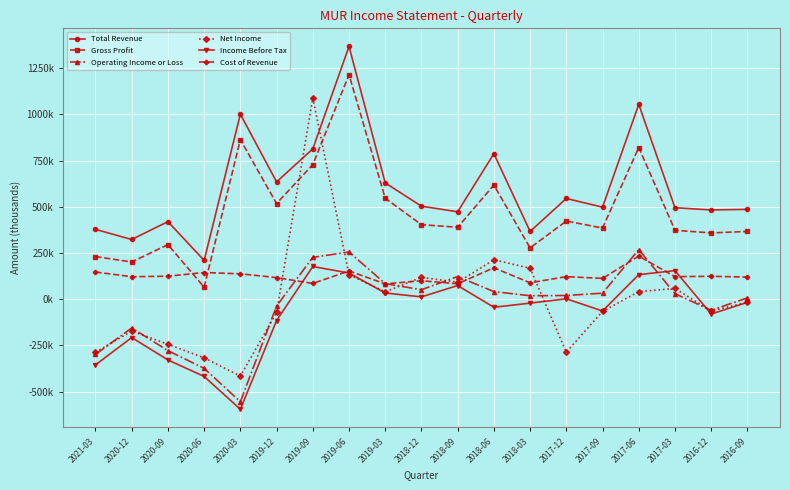

What is the label of the 5th point from the left?

2020-03